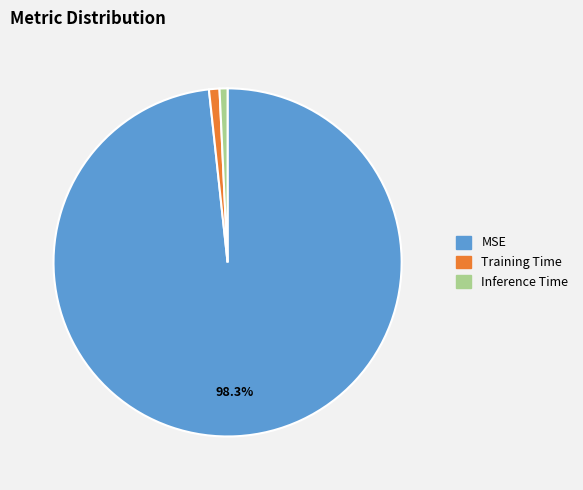

Which slice is the largest?

MSE